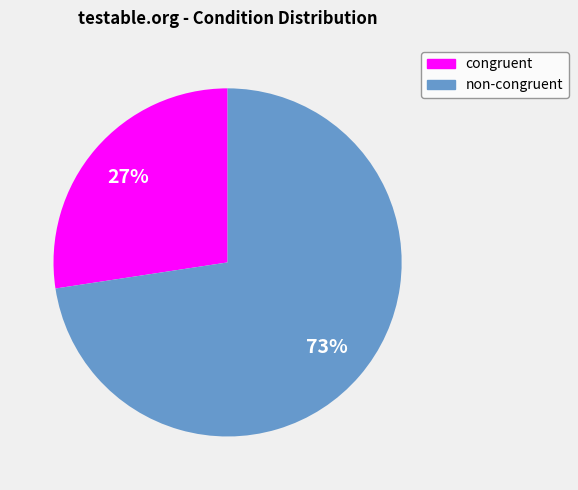

How many slices are in this pie chart?

2